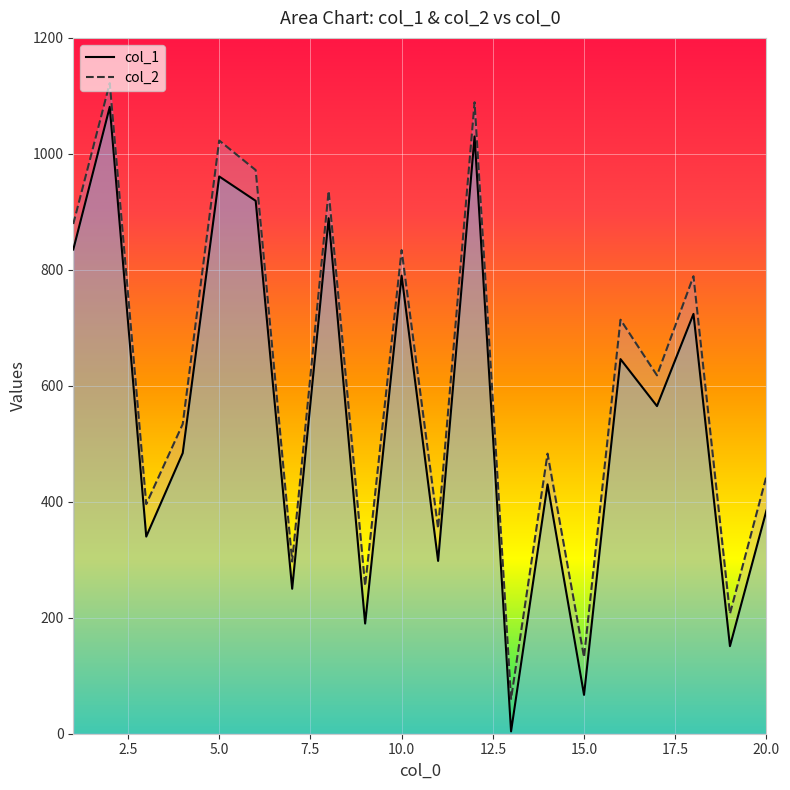

Between 19 and 6, which is larger?

6